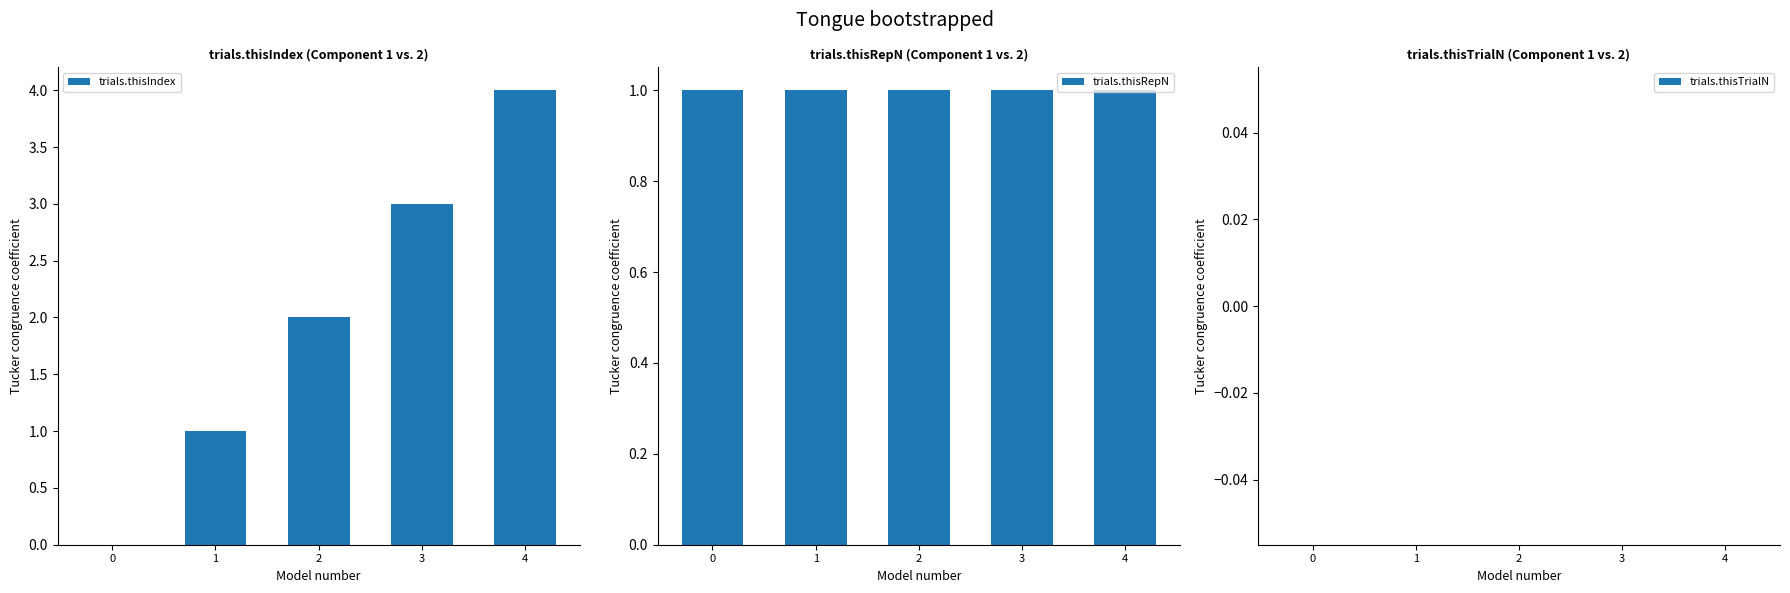

Reading left to right, what are all the values shown in this chart?

trials.thisIndex: 0	1	2	3	4
trials.thisRepN: 1	1	1	1	1
trials.thisTrialN: 0	0	0	0	0